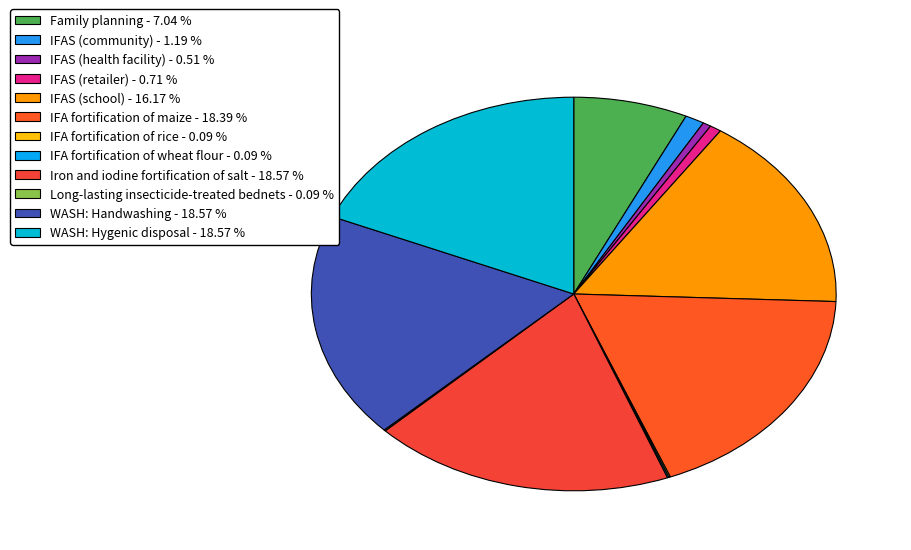

Is it true that IFA fortification of rice is 6% of the pie?

False